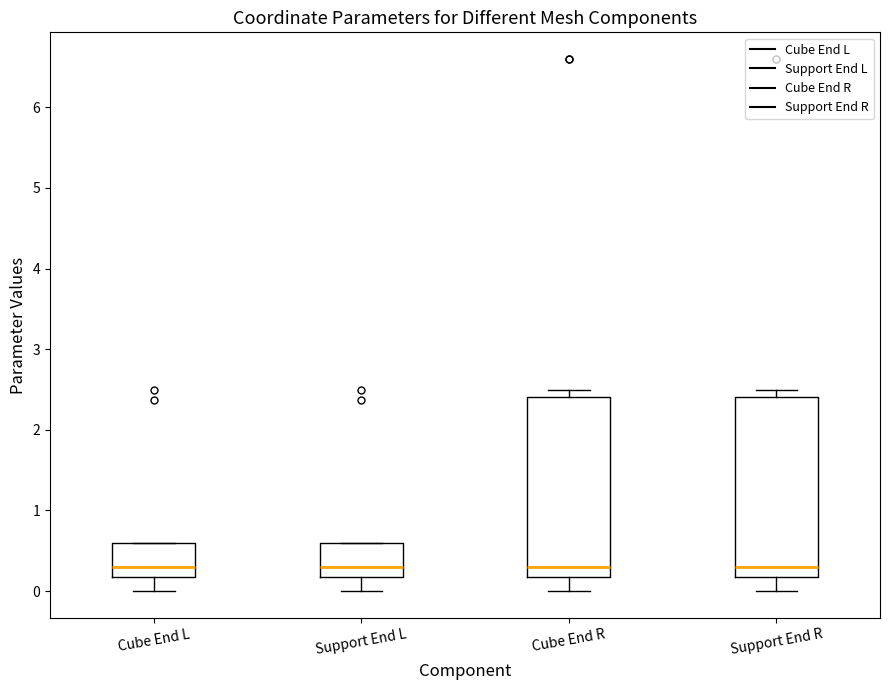

Reading left to right, transcribe this box plot: for each box, give where its median line is, the range the box spans, and where its two whiskers end, as read against the y-axis. The values are not printed on the chart, so give them approximately, as read against the axis.

Cube End L: median 0.3, box 0.2 to 0.6, whiskers 0.0 to 0.6
Support End L: median 0.3, box 0.2 to 0.6, whiskers 0.0 to 0.6
Cube End R: median 0.3, box 0.2 to 2.4, whiskers 0.0 to 2.5
Support End R: median 0.3, box 0.2 to 2.4, whiskers 0.0 to 2.5